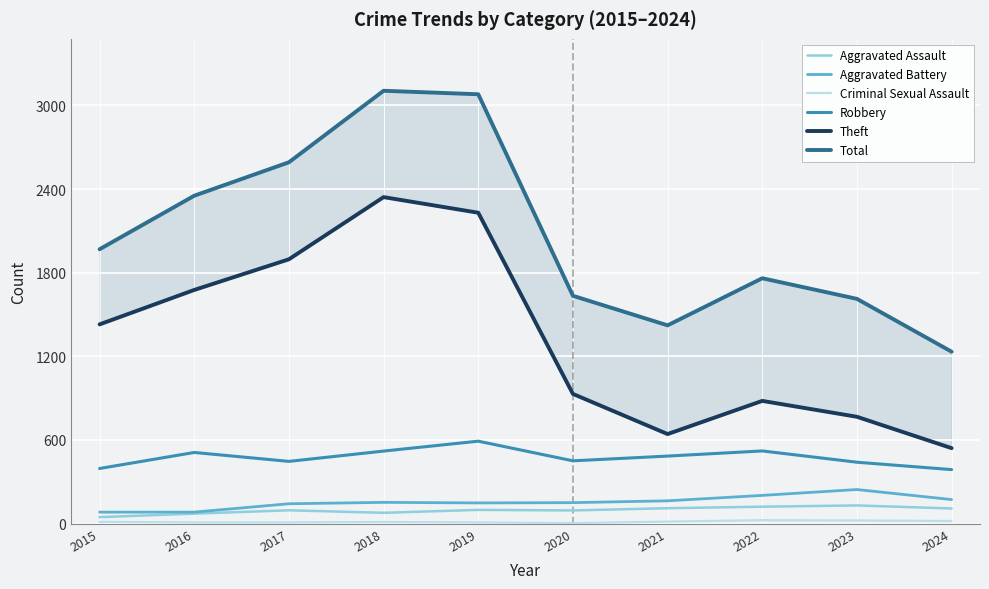

What are all the series names shown in the legend?

Aggravated Assault, Aggravated Battery, Criminal Sexual Assault, Robbery, Theft, Total